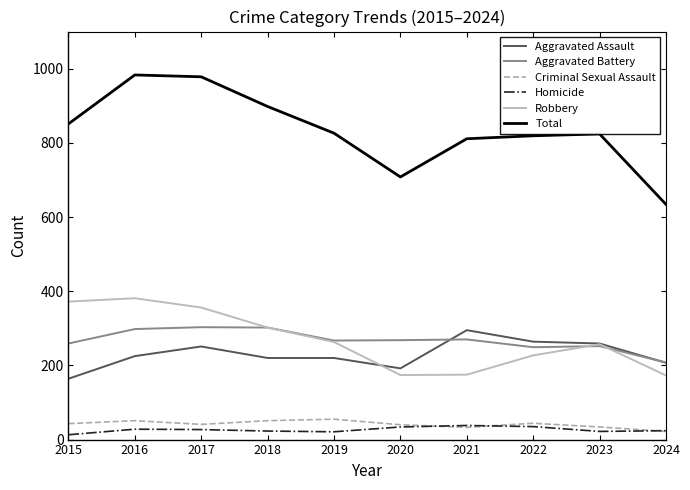

Count the number of categories in the chart.

10